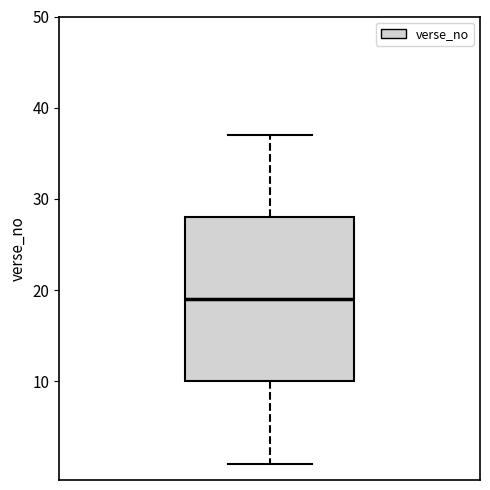

Transcribe this box plot: give where the median line is, the range the box spans, and where the two whiskers end, as read against the y-axis. The values are not printed on the chart, so give them approximately, as read against the axis.

median 19, box 10 to 28, whiskers 1 to 37